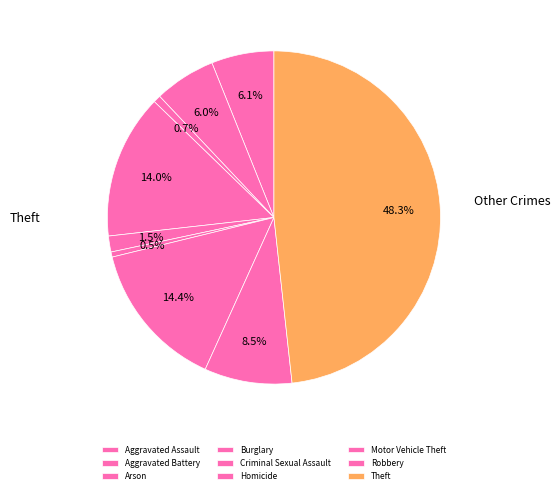

Is it true that Motor Vehicle Theft is 29% of the pie?

False